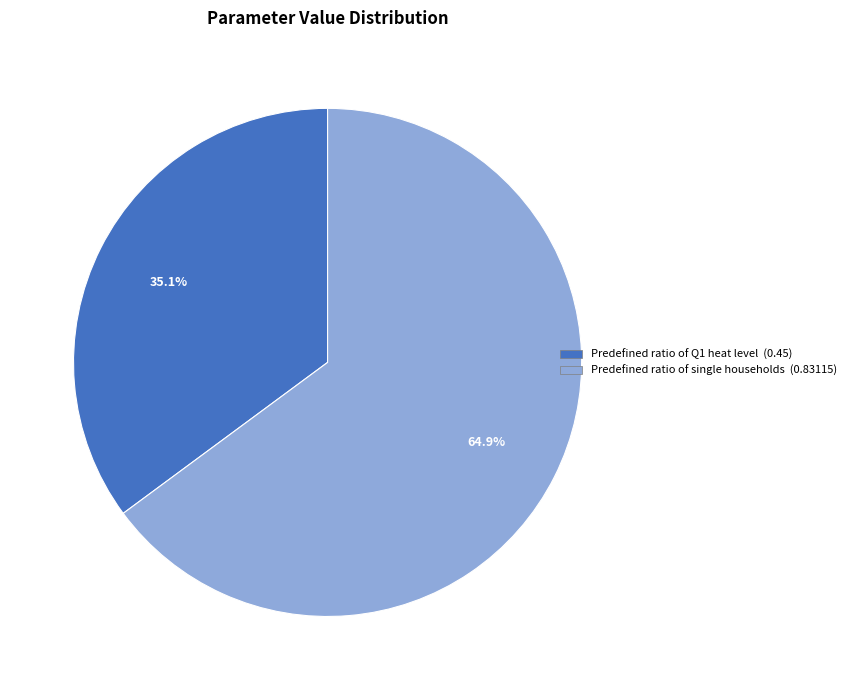

Does any single category account for the majority?

Yes